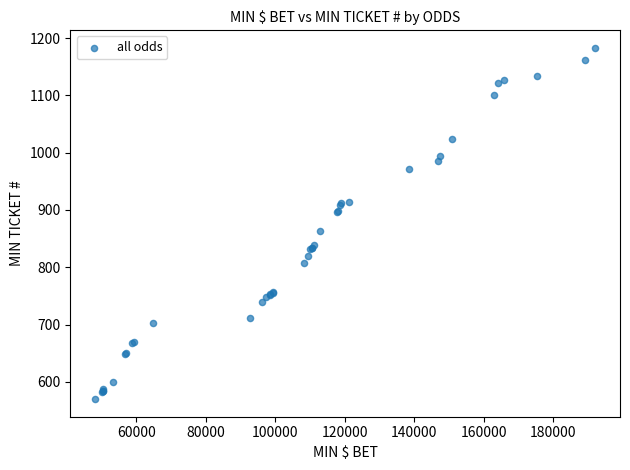

What Y value in the scatter plot is closest to 876?

864